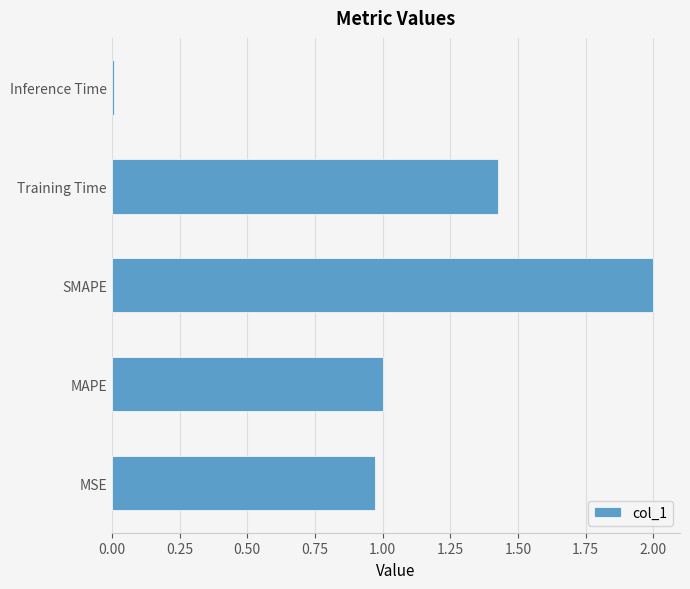

What is the difference between the maximum and minimum values?

2.0